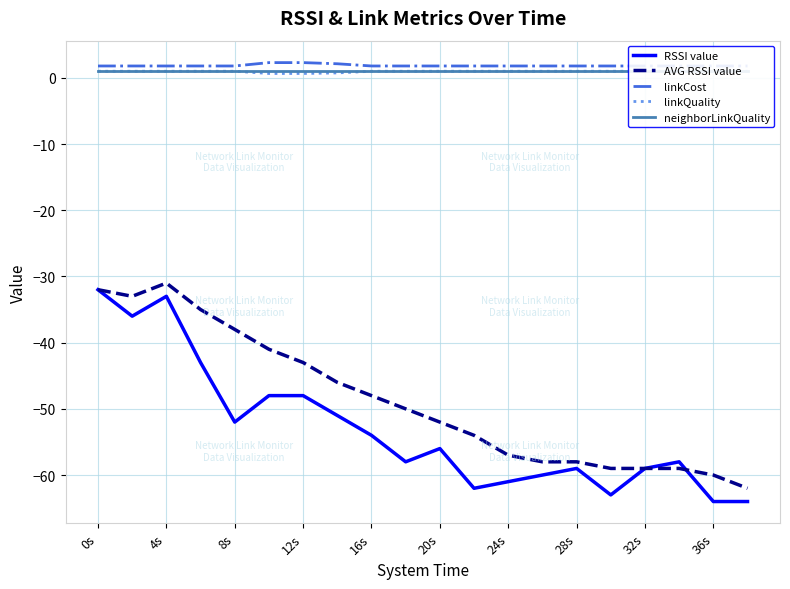

Count the number of categories in the chart.

20